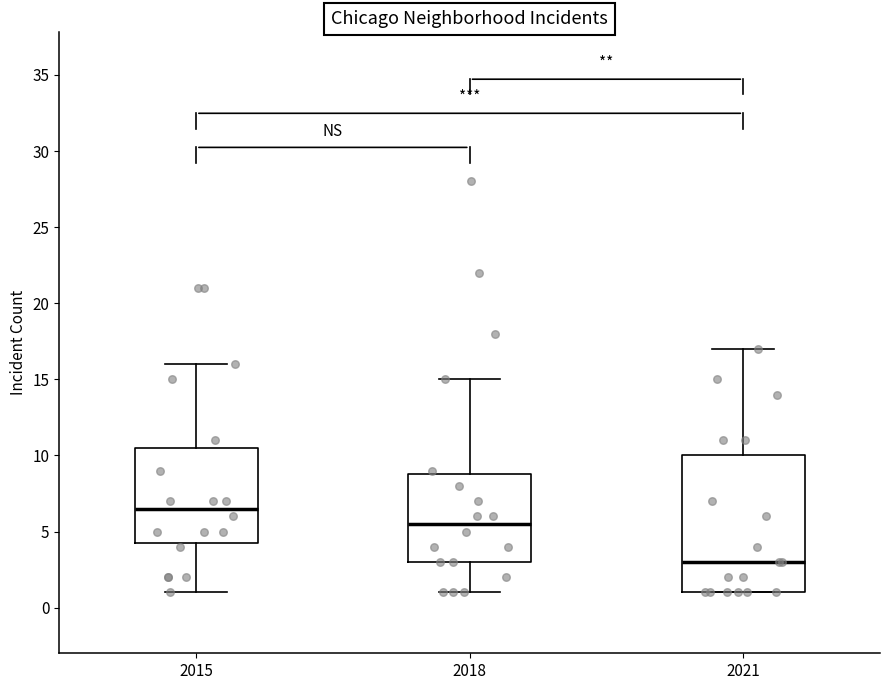

Which box has the highest median line?

2015